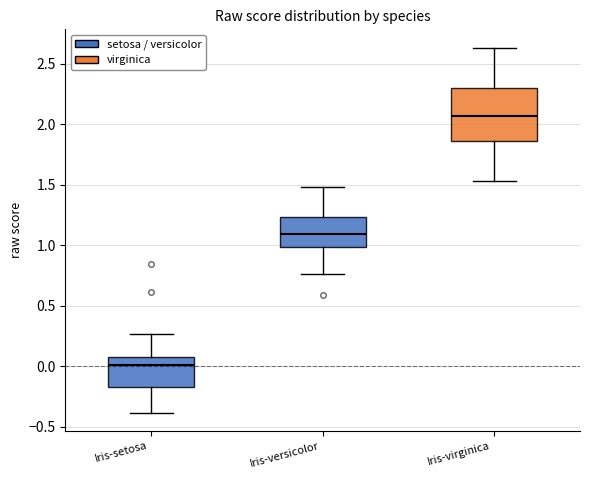

Which box is the tallest, from its lower edge to its upper edge?

Iris-virginica